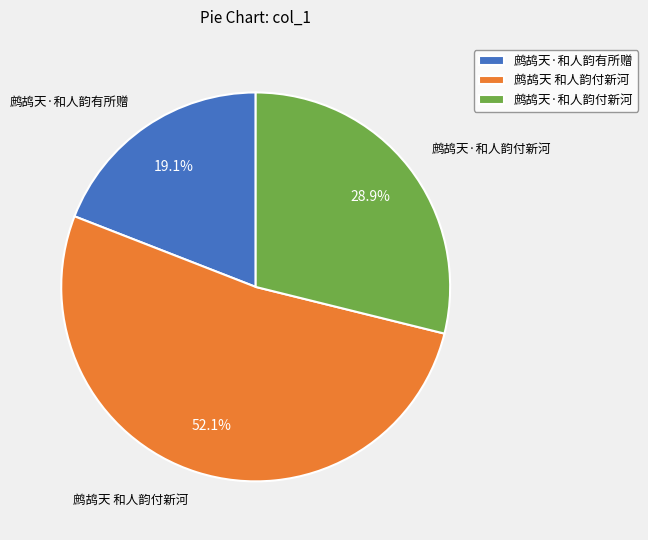

Which slice is the largest?

鹧鸪天 和人韵付新河